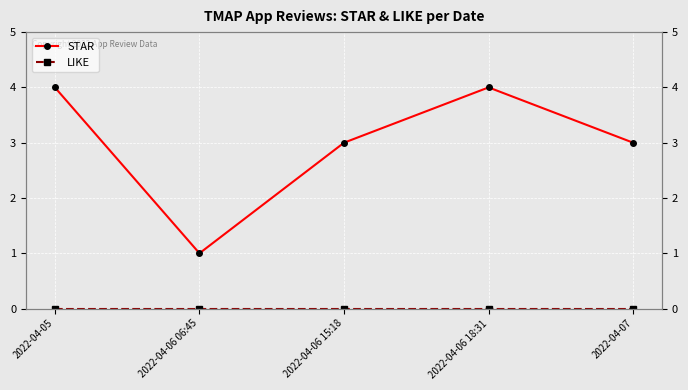

List the labels in order of LIKE value, largest first.

2022-04-05, 2022-04-06 06:45, 2022-04-06 15:18, 2022-04-06 18:31, 2022-04-07